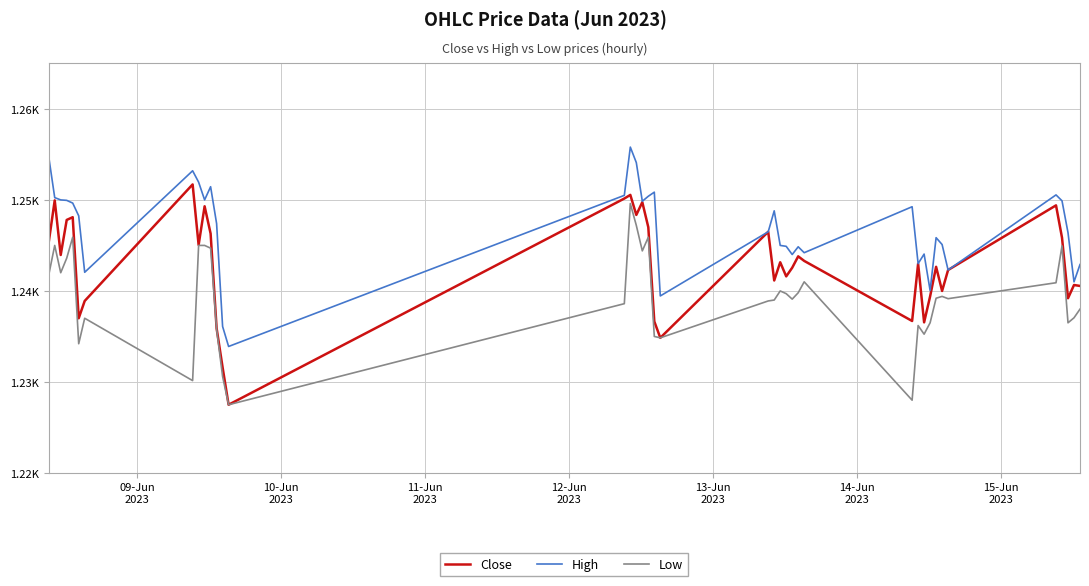

List the series in order of their peak value, lowest first.

Low, Close, High